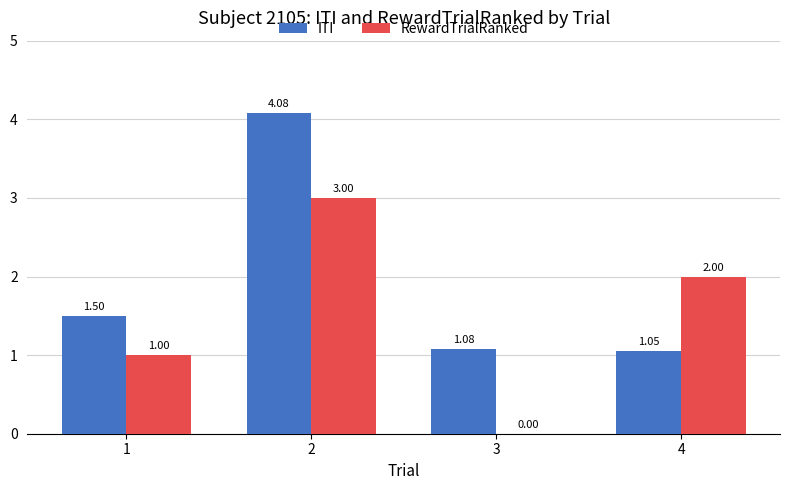

Is it true that RewardTrialRanked equals 1.8 at 1?

False